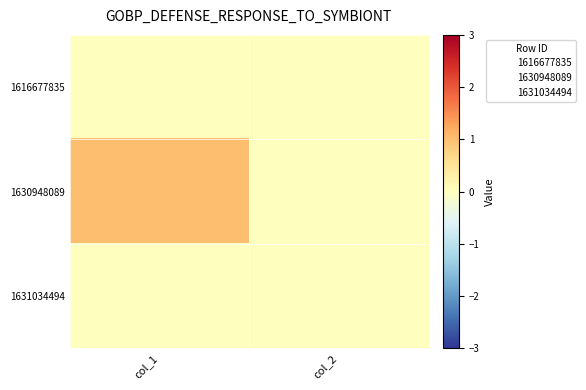

At which category is the sum across all series the highest?

col_1